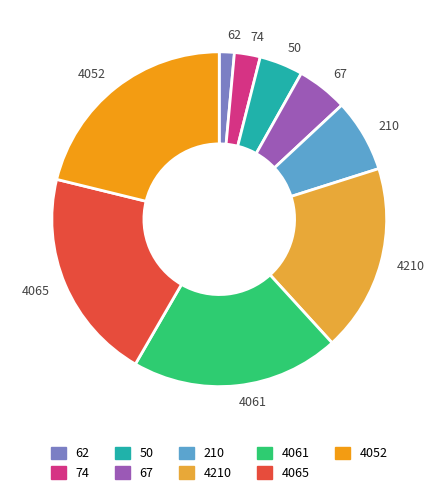

Count the number of slices in the pie.

9